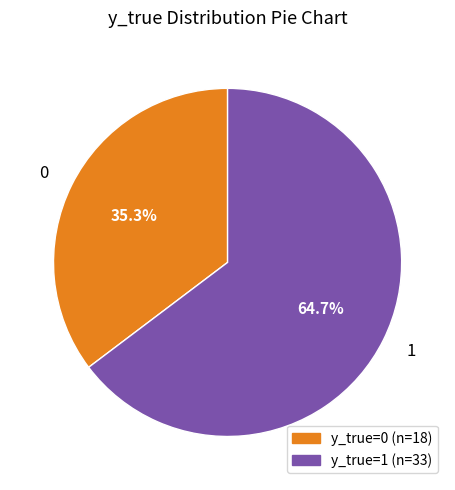

What is the ratio of the value at 0 to the value at 1?

0.5